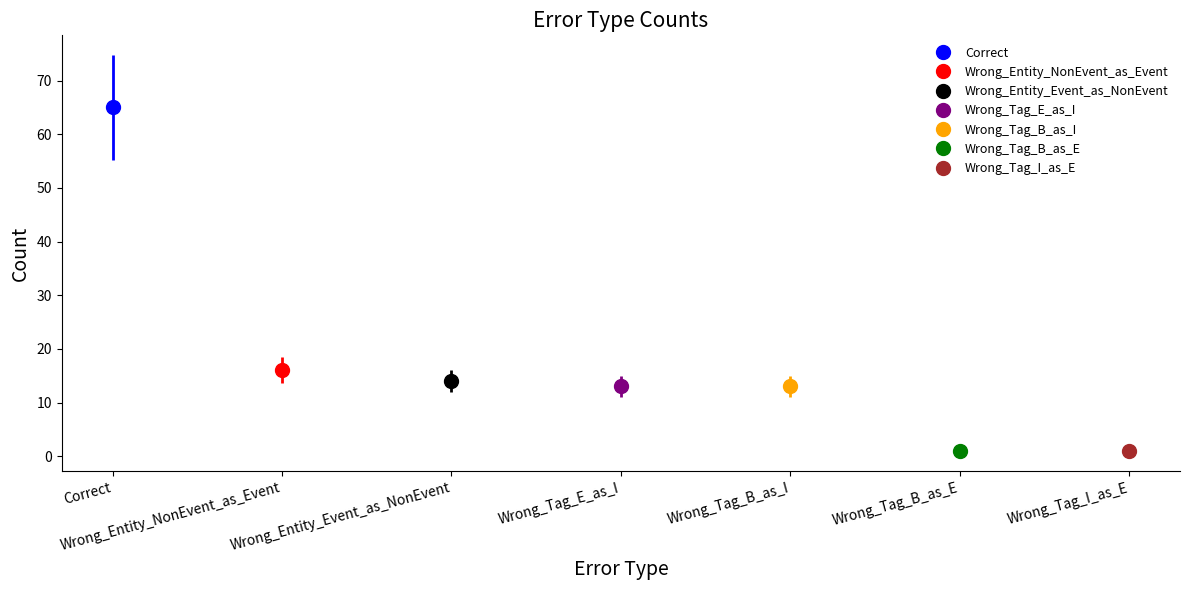

What is the minimum value shown in the chart?

1